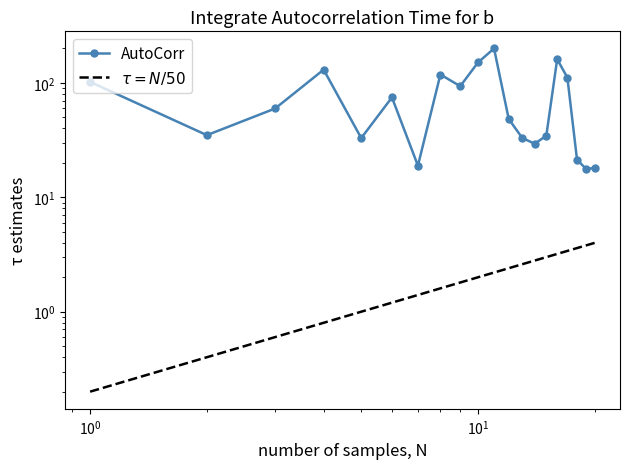

True or false: there are more than 0 points higher than both neighbors.

True